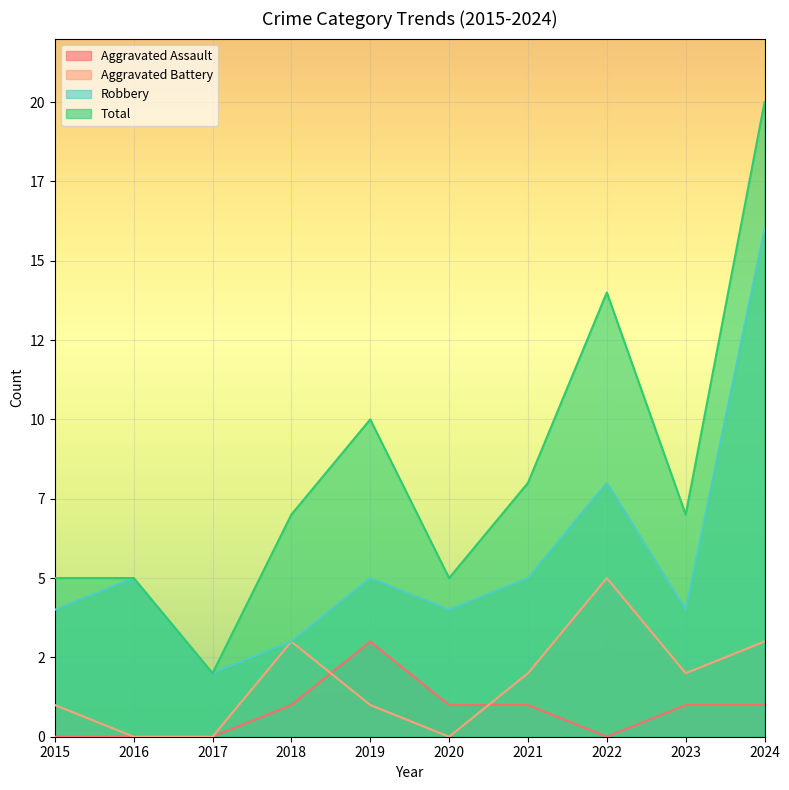

Is the value of Robbery at 2023 greater than the value of Aggravated Assault at 2016?

Yes